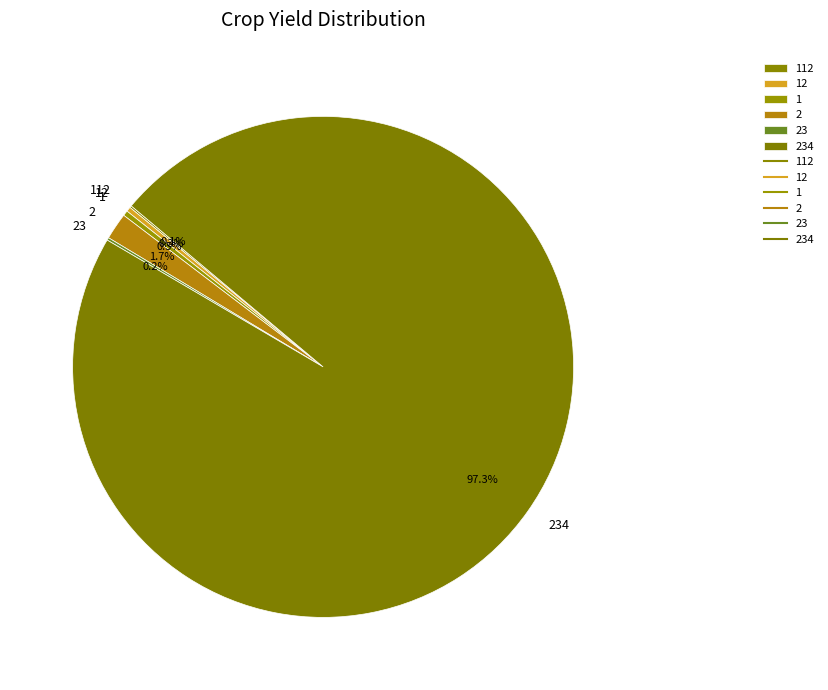

What is the total percentage of 1 and 12?

0.6%